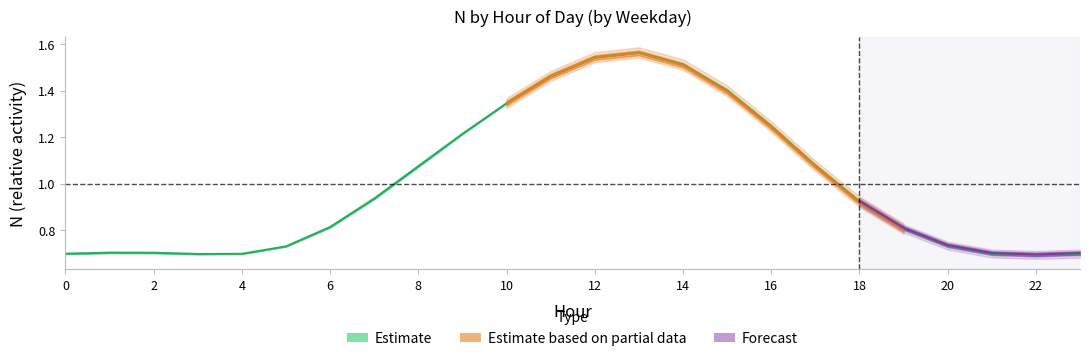

Does the chart have visible grid lines?

No